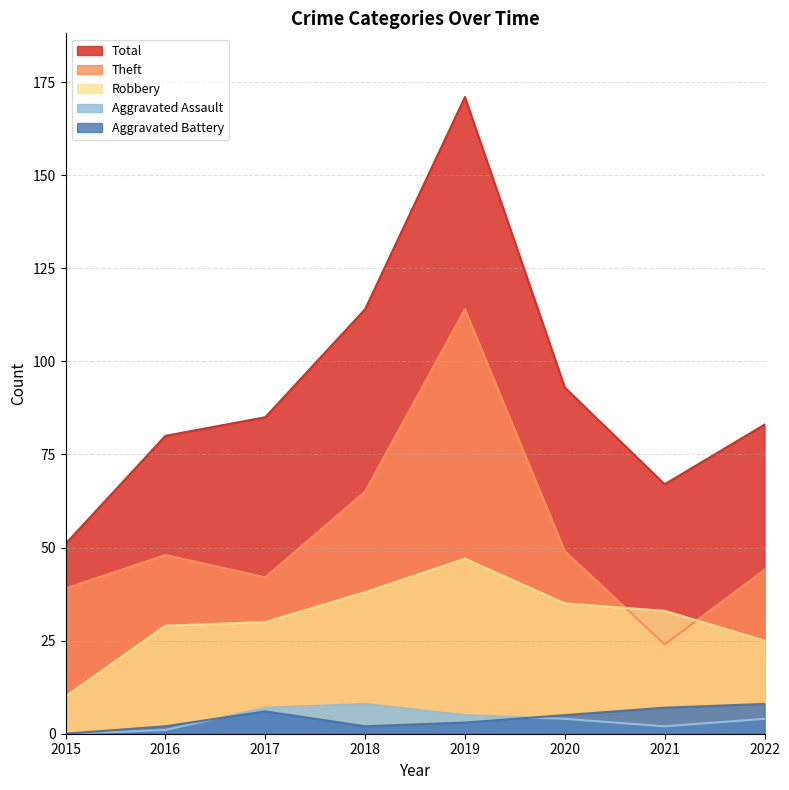

Count the number of data series in this chart.

5